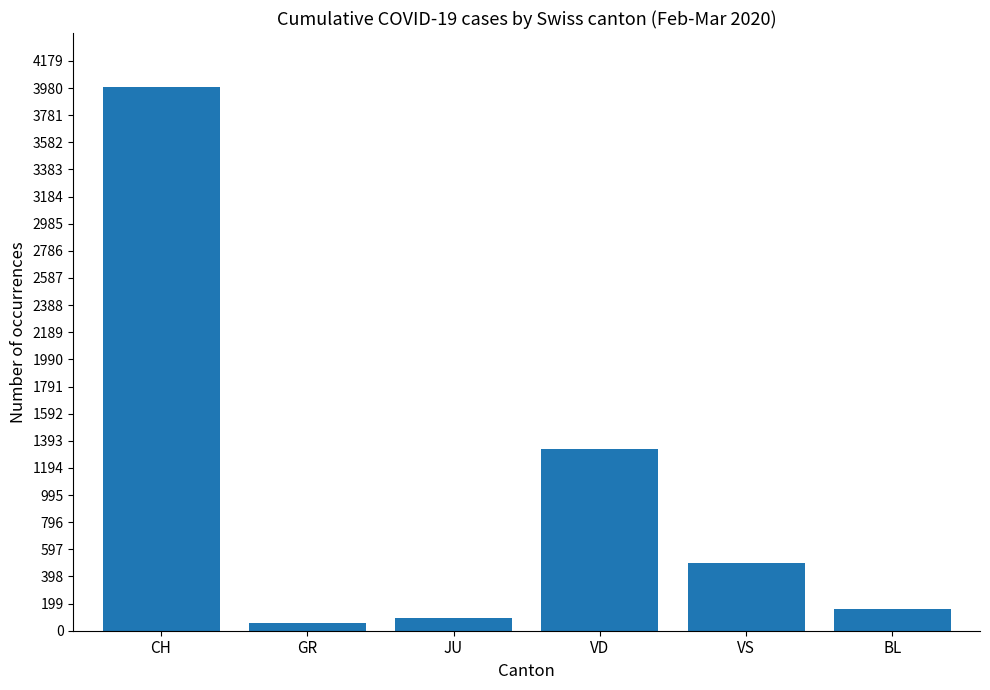

Reading left to right, transcribe all the data shown in this chart.

CH=3985	GR=55	JU=96	VD=1334	VS=496	BL=159